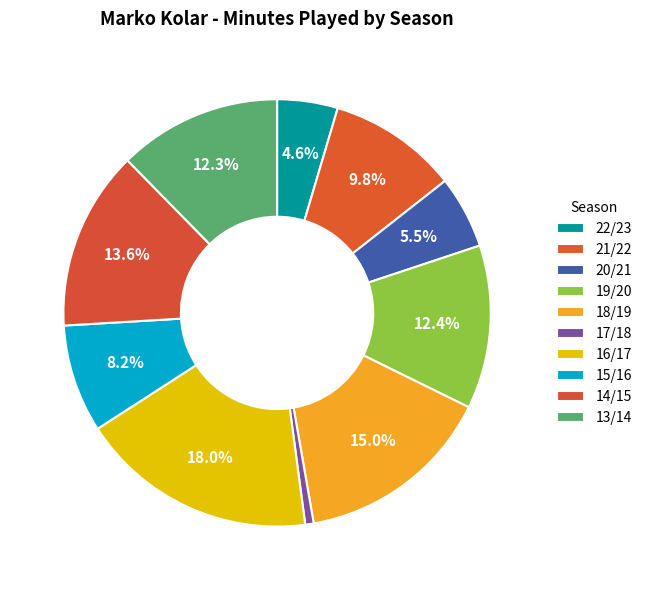

How much of the chart is everything except 13/14?

87.7%